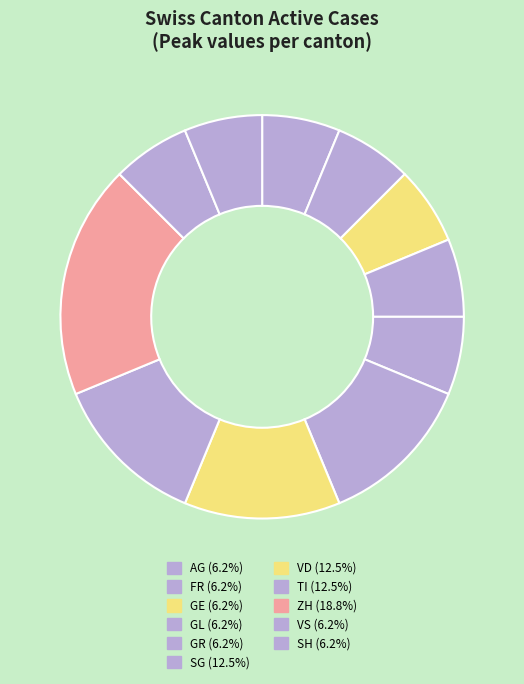

Count the number of slices in the pie.

11